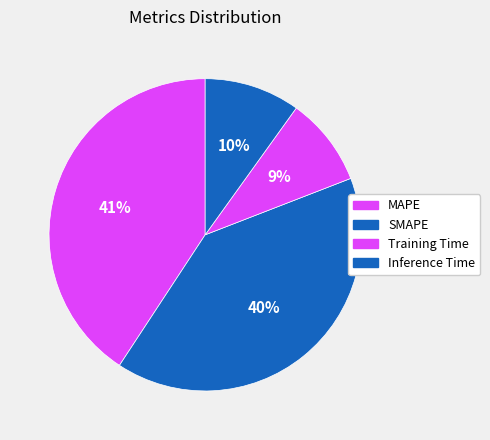

To the nearest percent, what is the average slice percentage?

25%